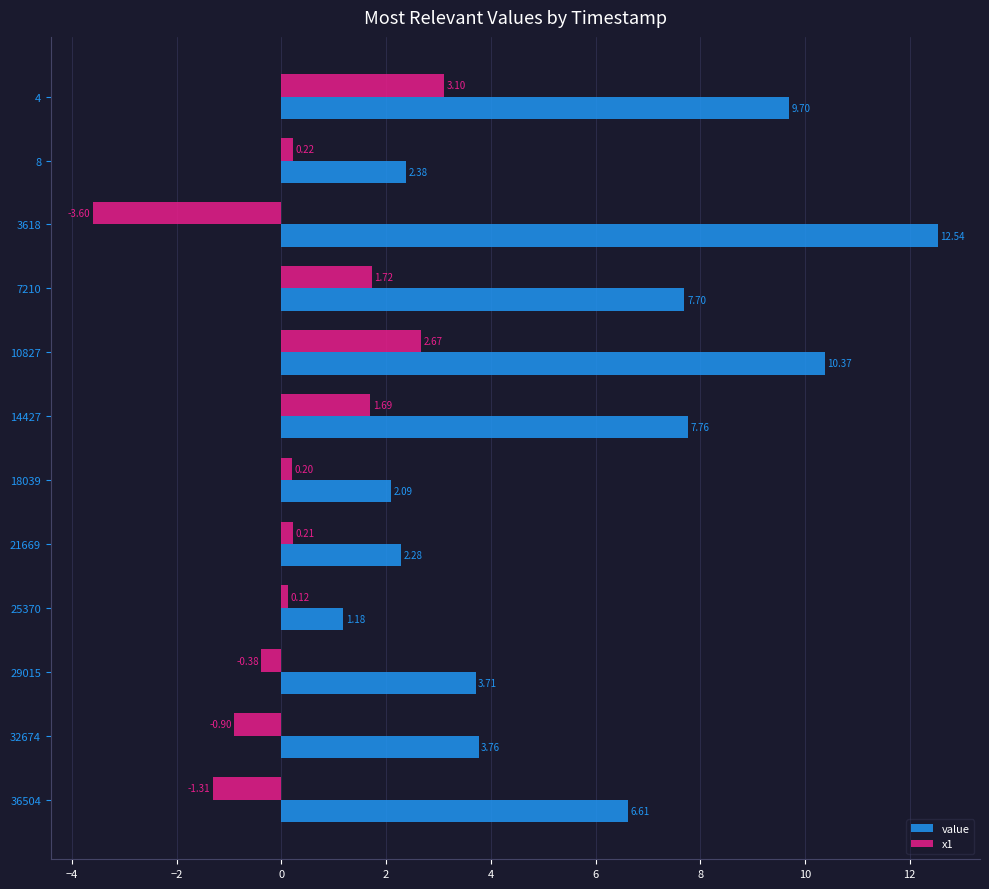

What is the smallest value displayed?

-3.6